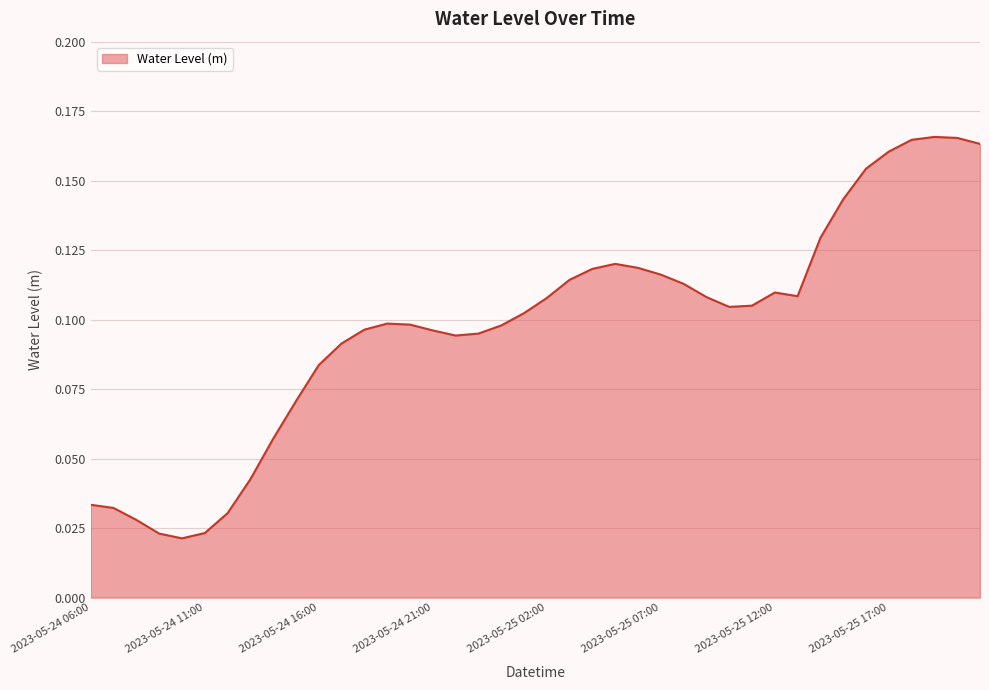

Does the chart display data point markers on the line(s)?

No